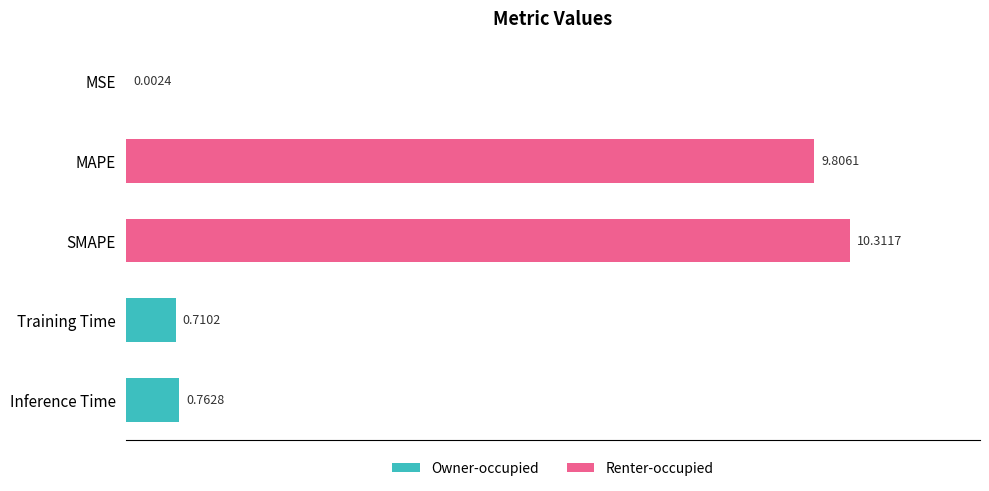

Where is the data nearest to the value 5?

Inference Time